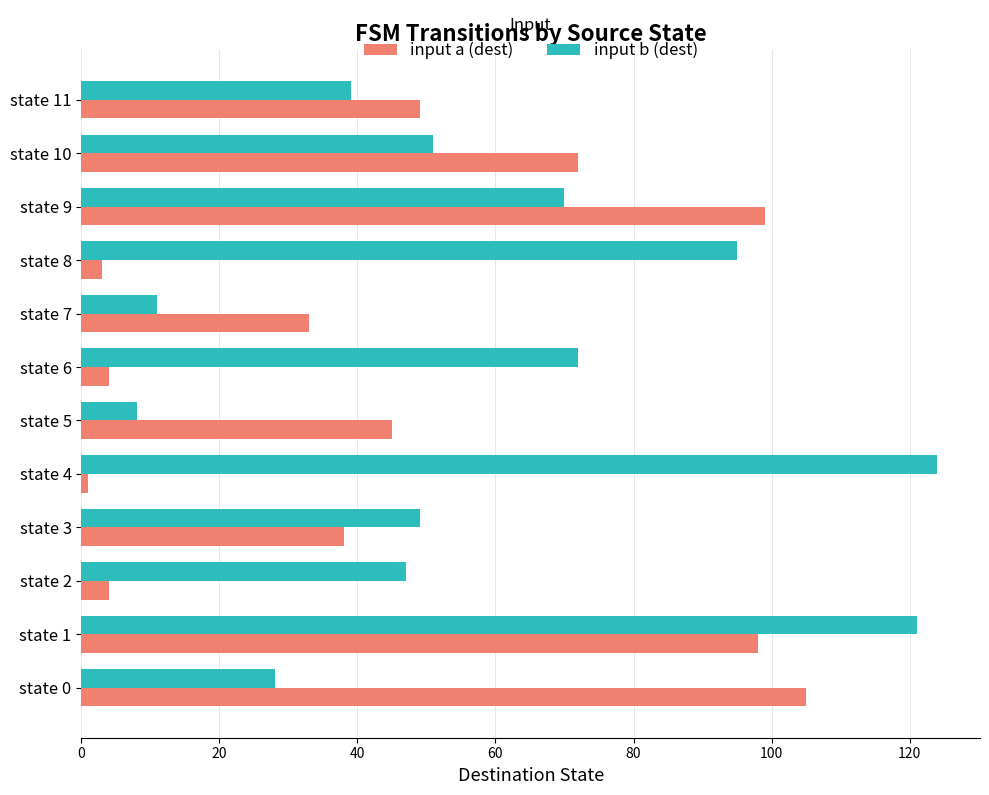

True or false: input a (dest) has a value of 62 at state 9.

False